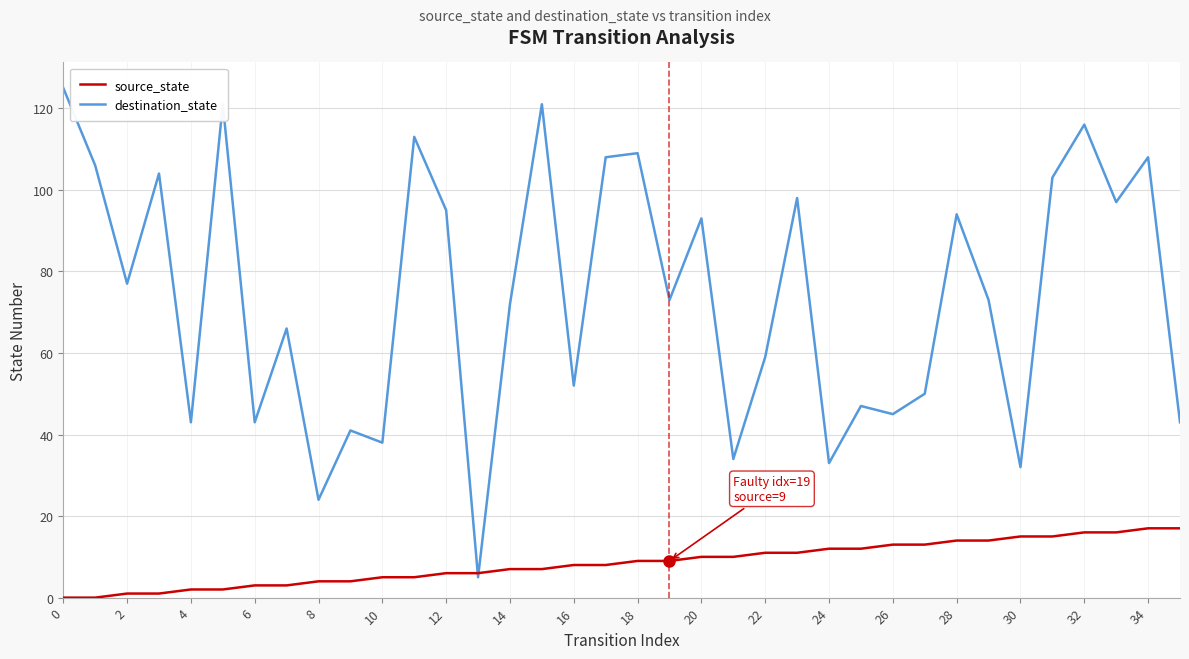

Rank the series by their maximum value, from lowest to highest.

source_state, destination_state